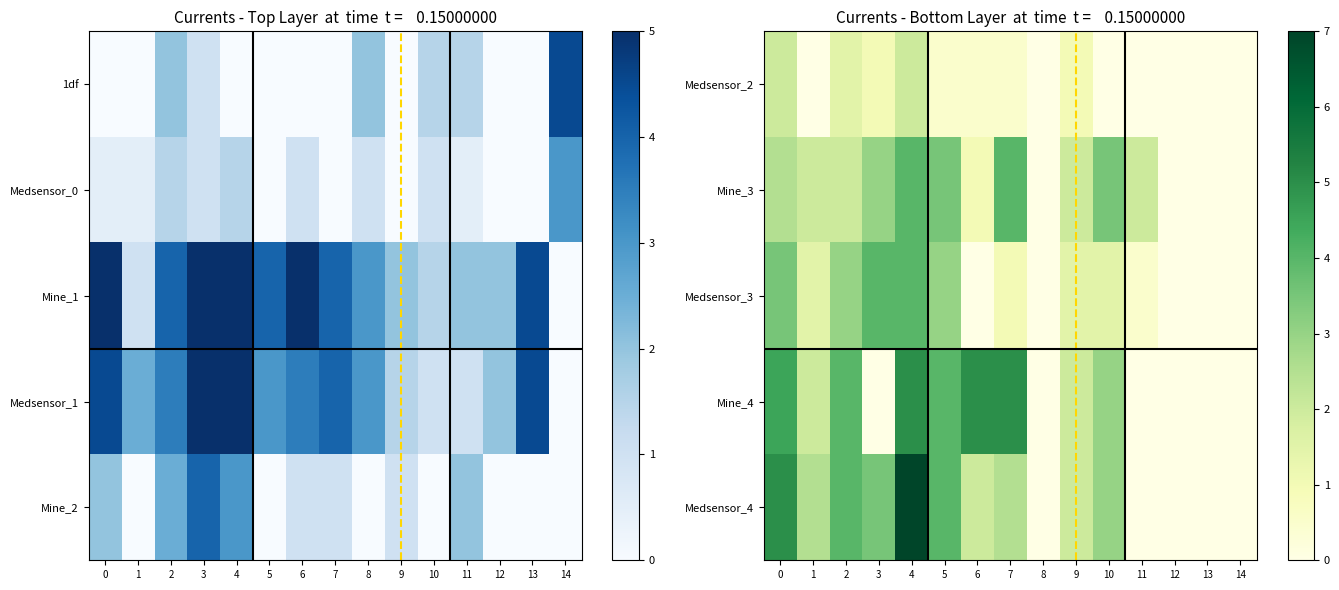

Rank the series by their maximum value, from highest to lowest.

Medsensor_4, Mine_4, Mine_3, Medsensor_3, Medsensor_2